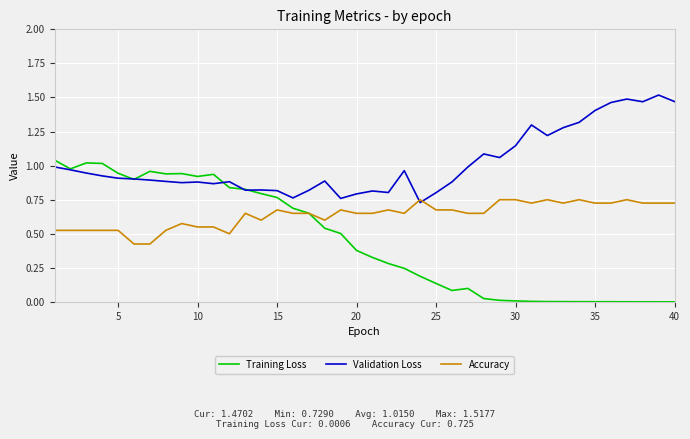

List the series in order of their peak value, highest first.

Validation Loss, Training Loss, Accuracy